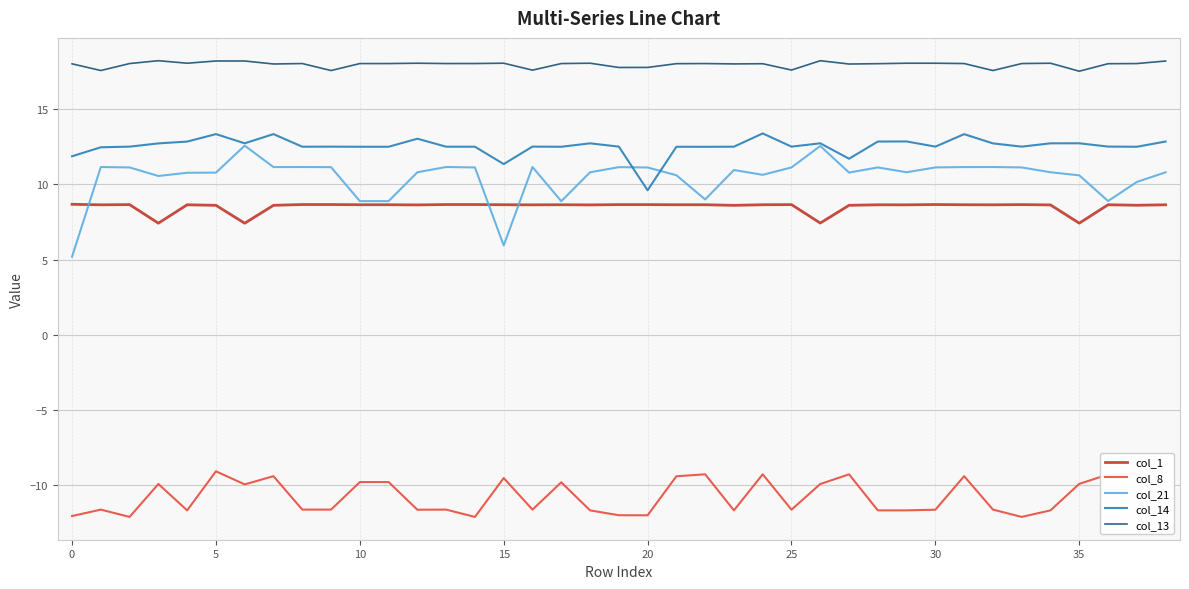

What is the highest value of the col_14 series?

13.4